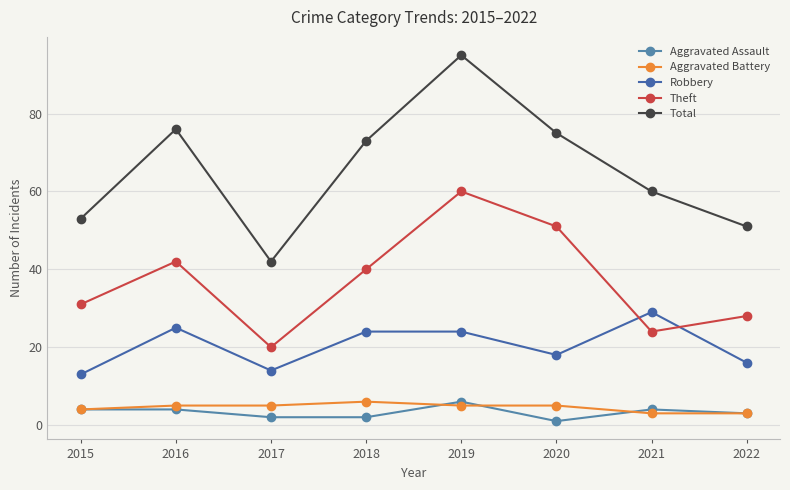

What is the difference between the second highest and second lowest values in the Robbery series?

11